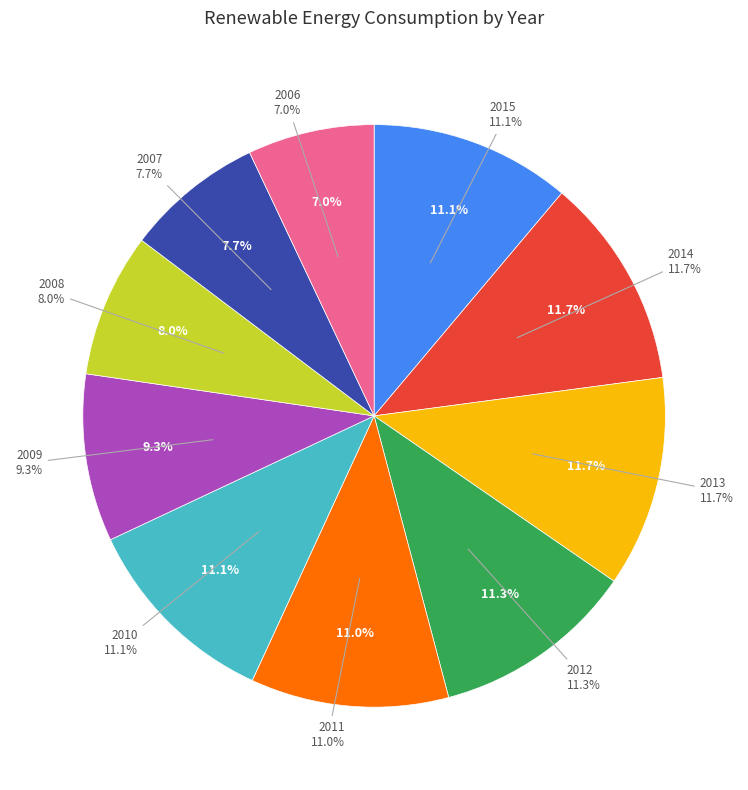

Which slice is the smallest?

2006